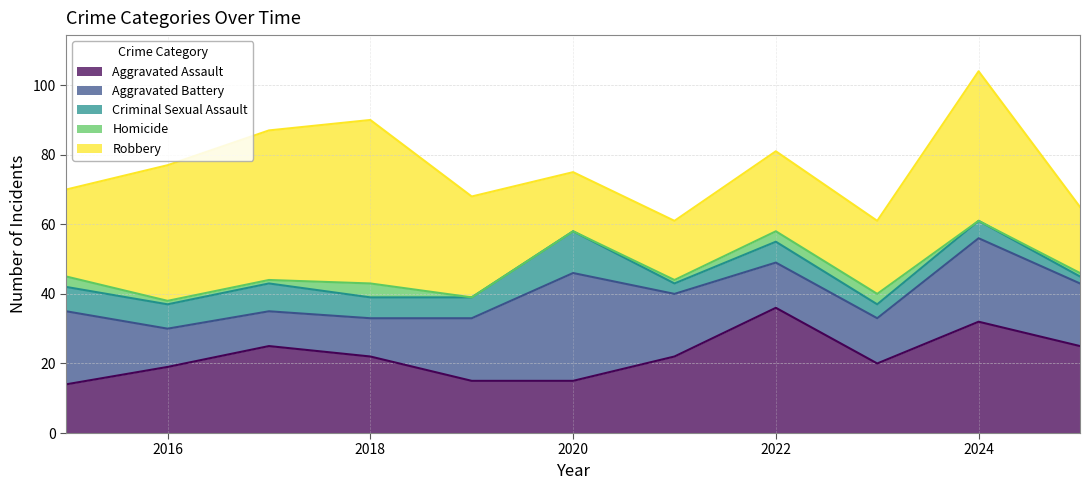

True or false: Aggravated Assault has a value of 12 at 2023.

False